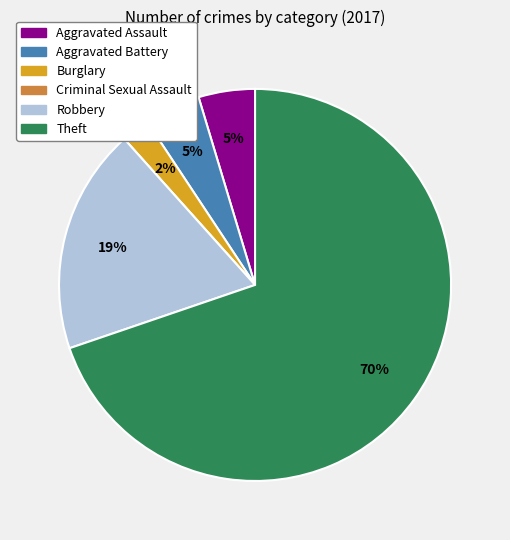

To the nearest percent, what is the combined percentage of Theft and Robbery?

88%